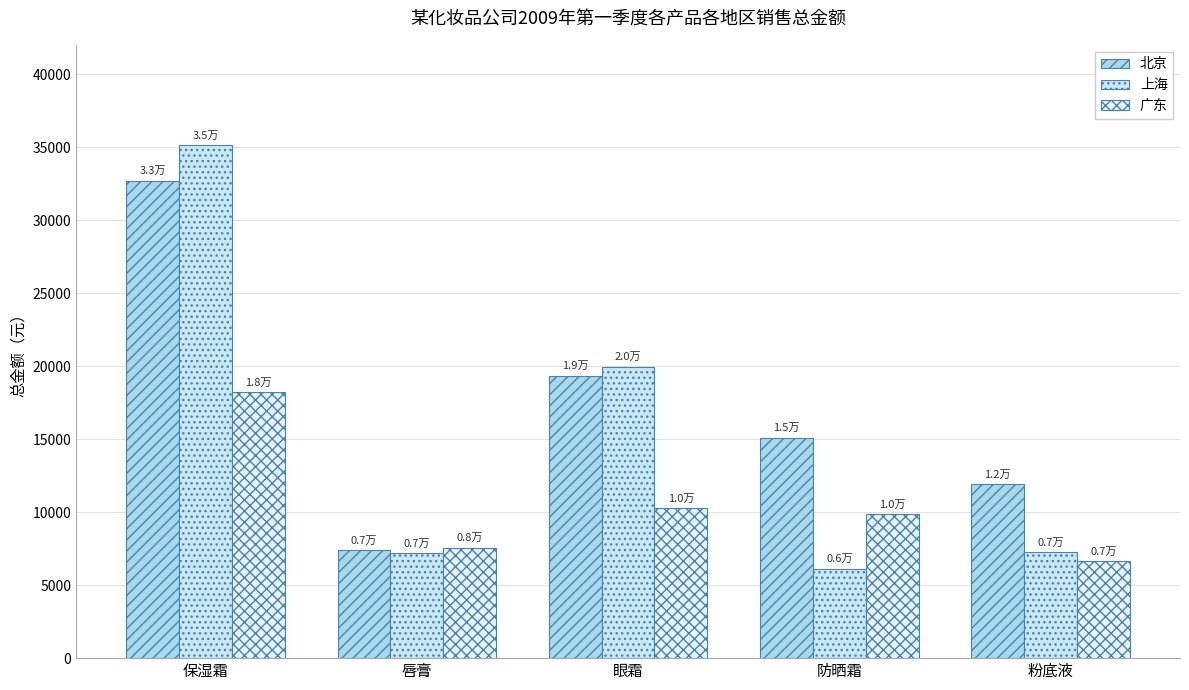

How many bars are there in each group?

3